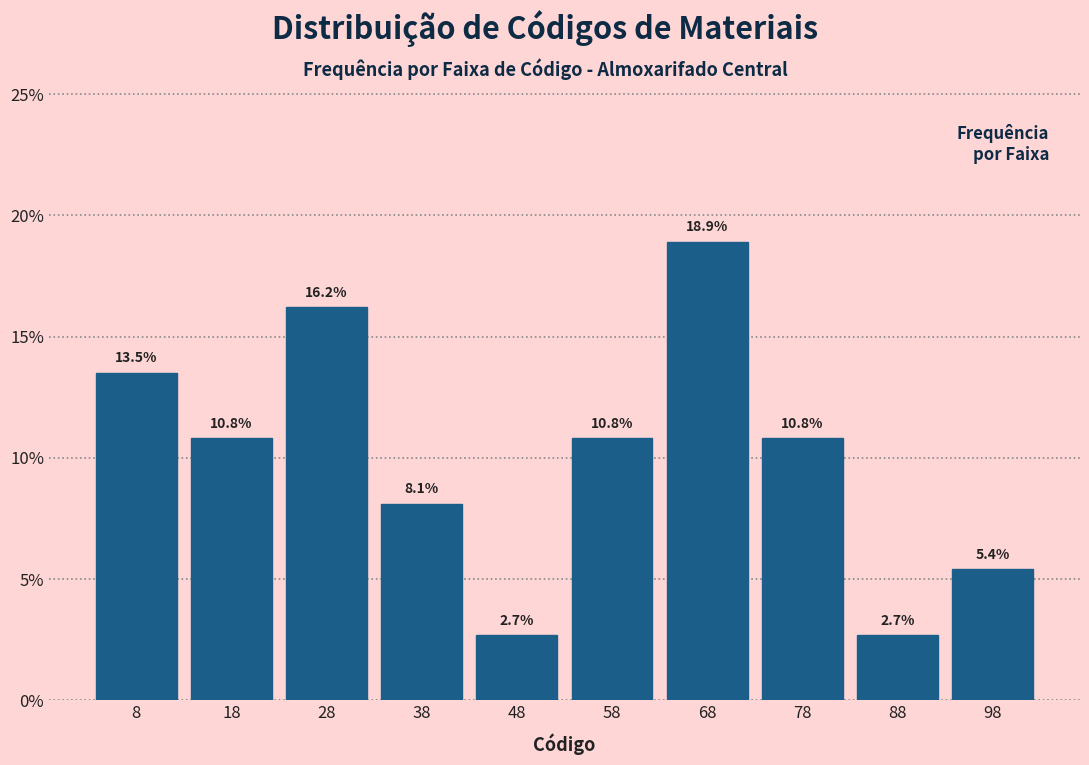

What is the height of the bar covering 73.3 to 83.2 on the x-axis? The bar edges are not printed on the chart, so give them approximately, as read against the axis.

10.8